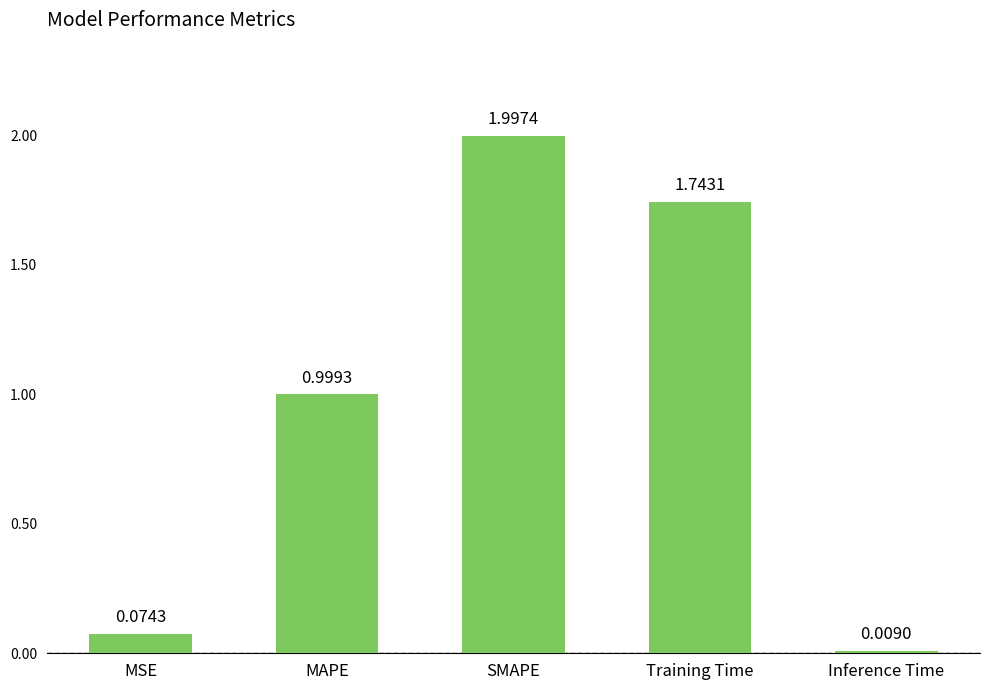

What is the label of the 5th bar from the left?

Inference Time